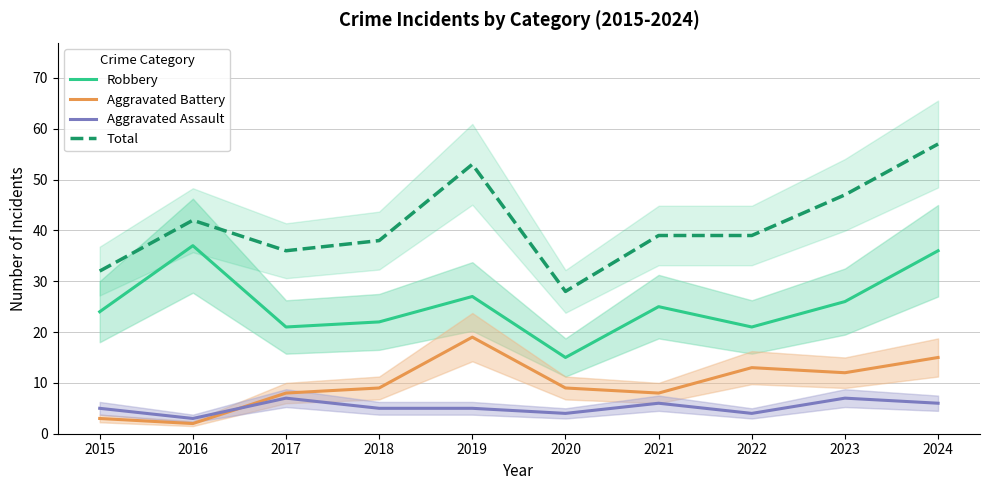

What is the difference between the second highest and second lowest values in the Aggravated Assault series?

3